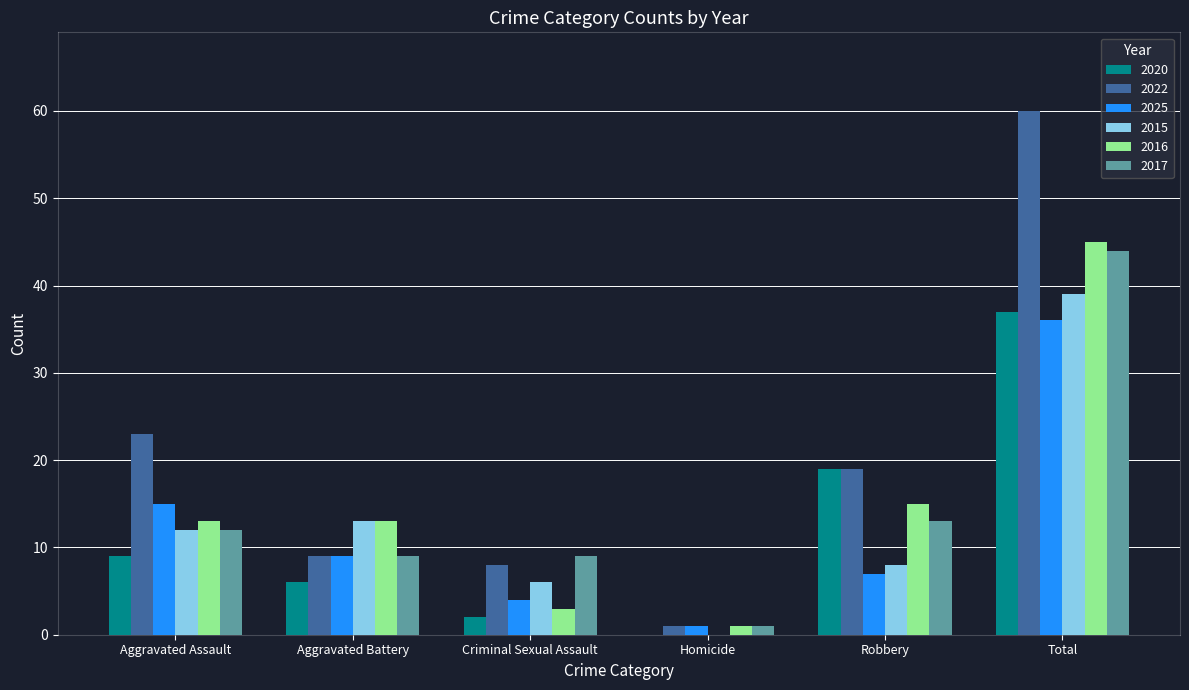

The value of 2020 at Homicide is 0. True or false?

True